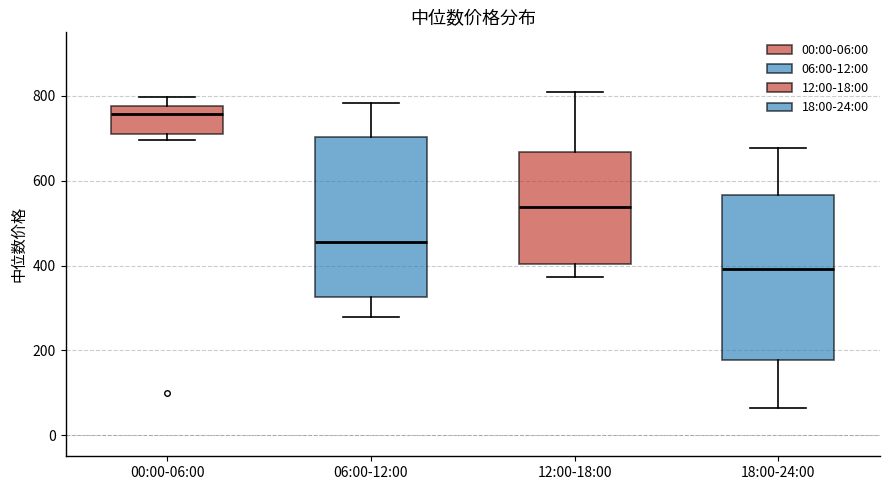

Reading left to right, read every box against the y-axis: the position of its median line, the range the box covers, and the ends of its whiskers. The values are not printed on the chart, so give them approximately, as read against the axis.

00:00-06:00: median 760, box 700 to 780, whiskers 700 (just below the box's lower edge) to 800
06:00-12:00: median 460, box 320 to 700, whiskers 280 to 780
12:00-18:00: median 540, box 400 to 660, whiskers 380 to 800
18:00-24:00: median 400, box 180 to 560, whiskers 60 to 680